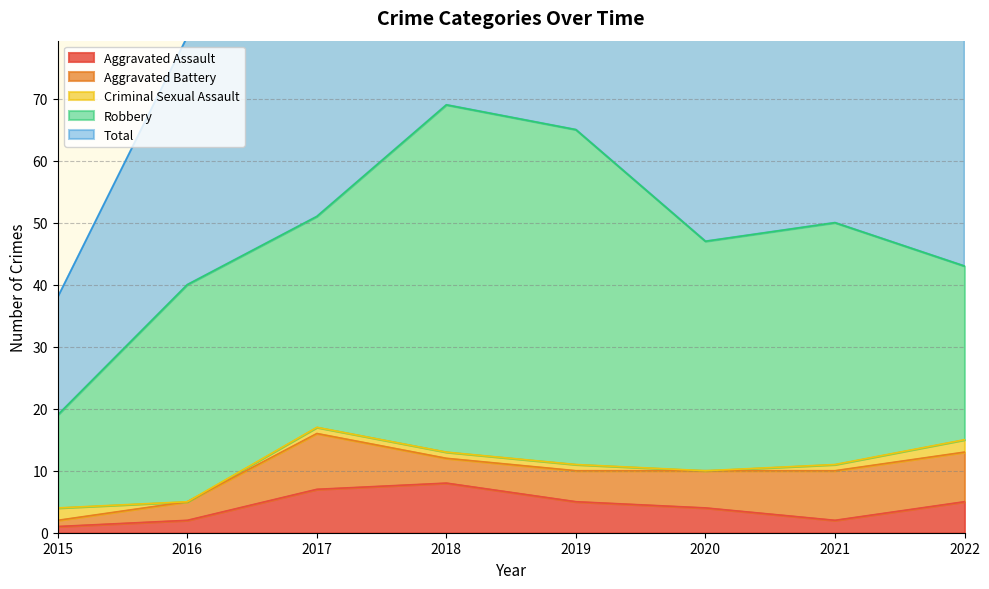

Which category has the highest value across all series?

2018